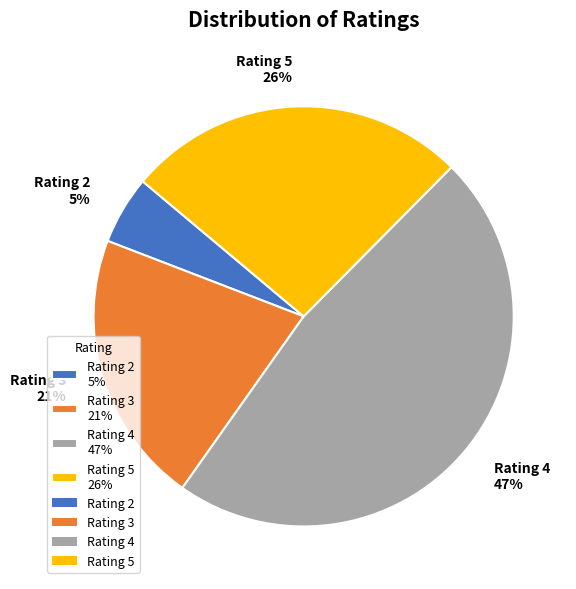

Combined, do Rating 3 21% and Rating 5 26% account for over 50%?

No